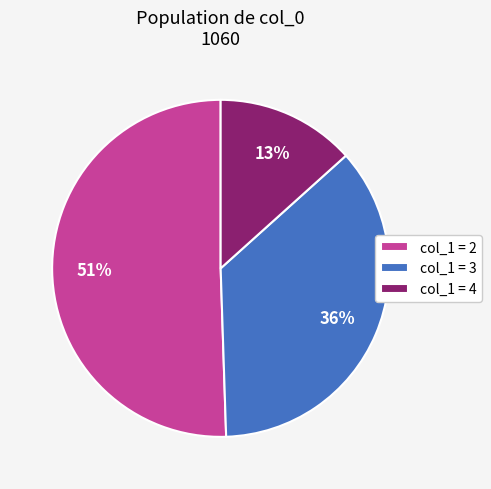

How many segments does this pie chart have?

3